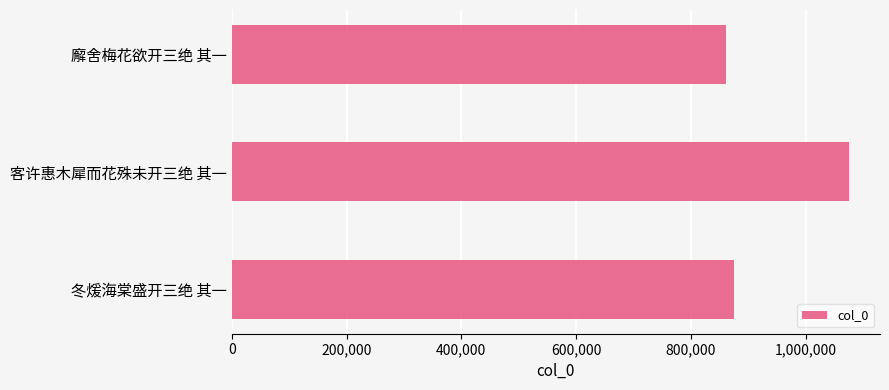

At which label is the value closest to 968466?

冬煖海棠盛开三绝 其一